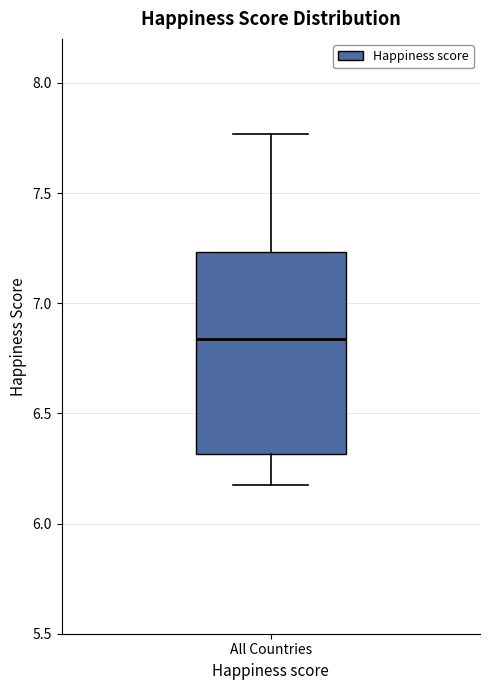

Where is the upper edge of the box for All Countries on the y-axis? The values are not printed on the chart, so give them approximately, as read against the axis.

7.25